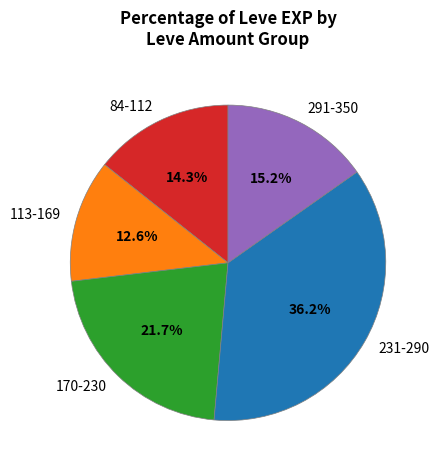

To the nearest percent, what is the difference between the largest and smallest slice percentages?

24%